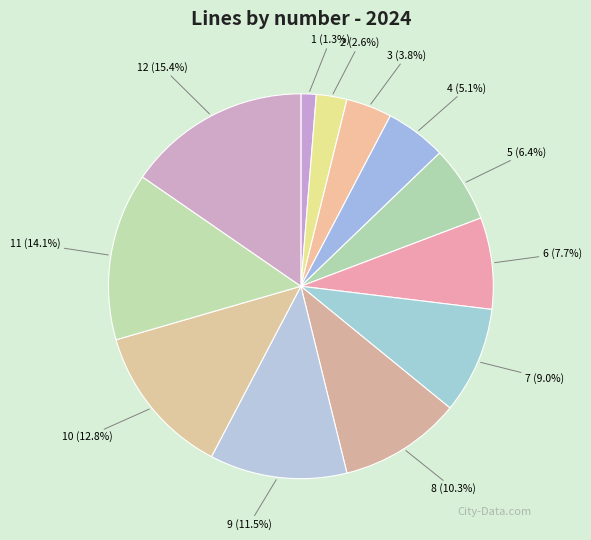

Does 11 (14.1%) account for over 50% of the chart?

No